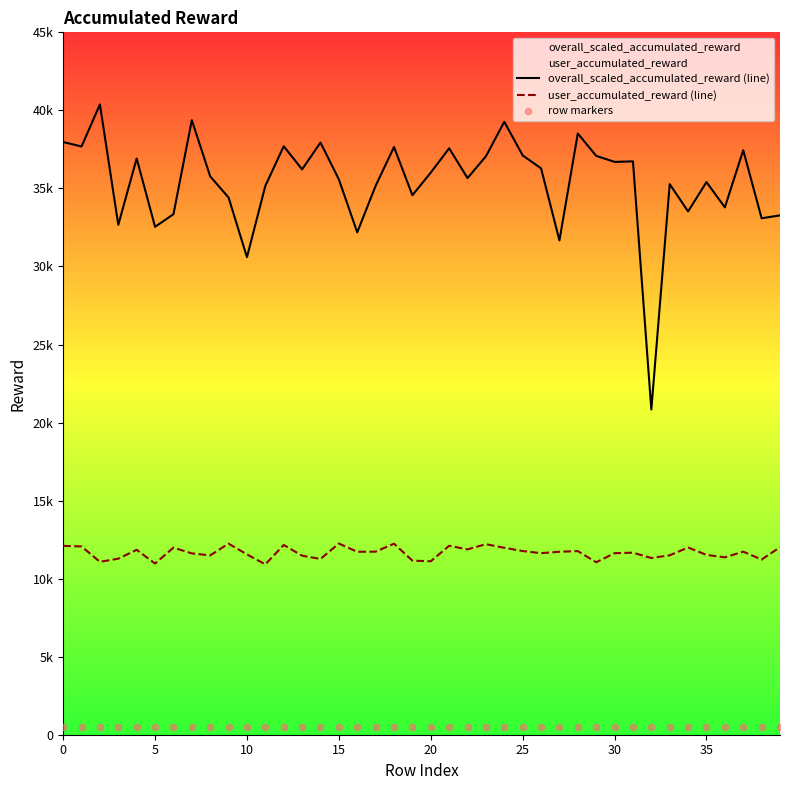

Which series reaches the maximum Y coordinate?

overall_scaled_accumulated_reward (line)